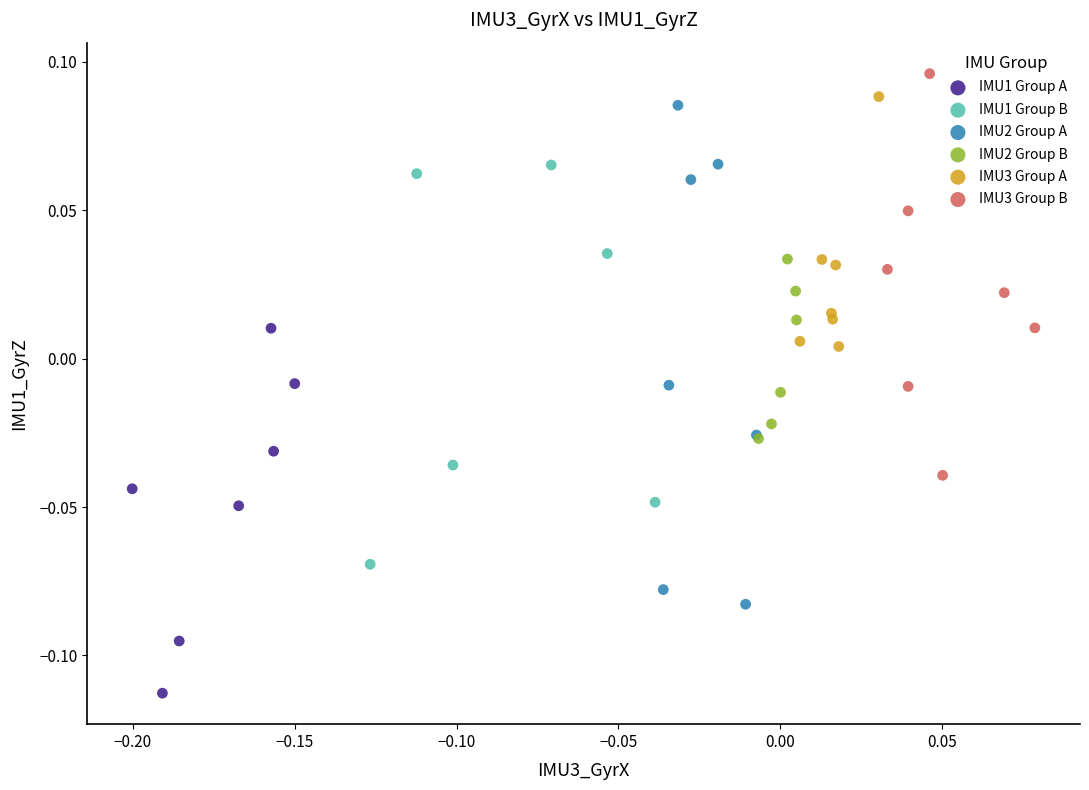

Which series contains the highest Y value?

IMU3 Group B